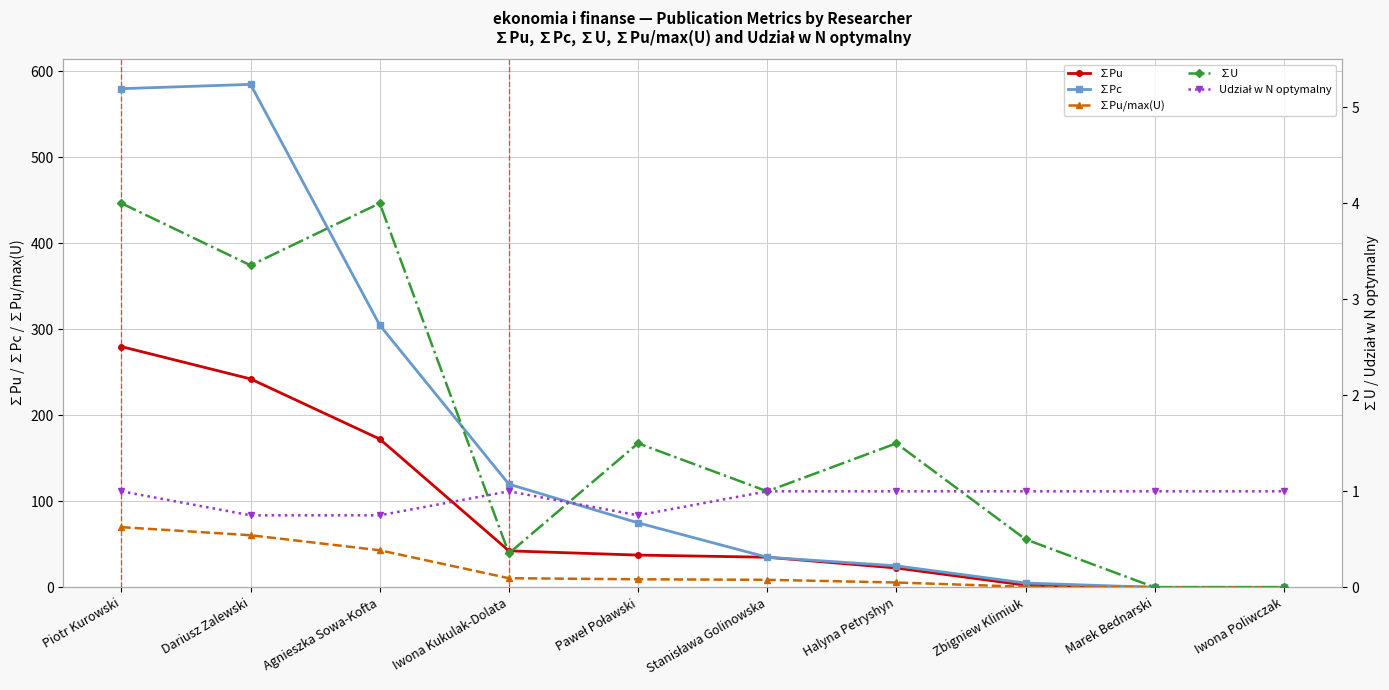

Which series has the largest range (max minus min)?

∑Pc